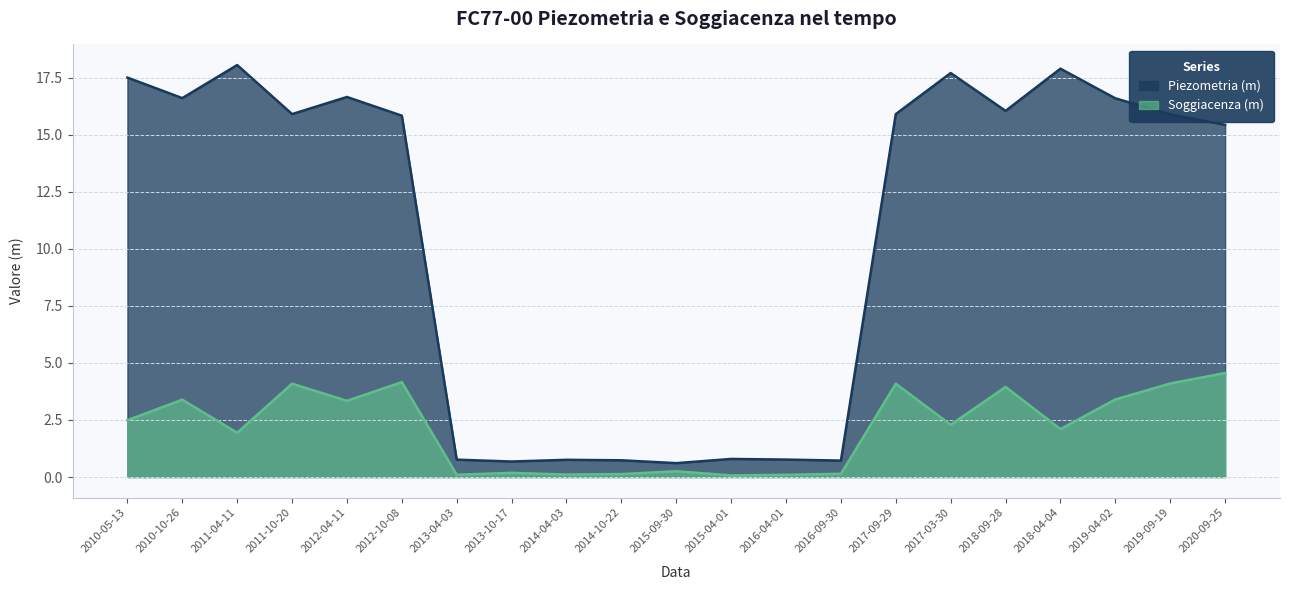

Does the chart have visible grid lines?

Yes